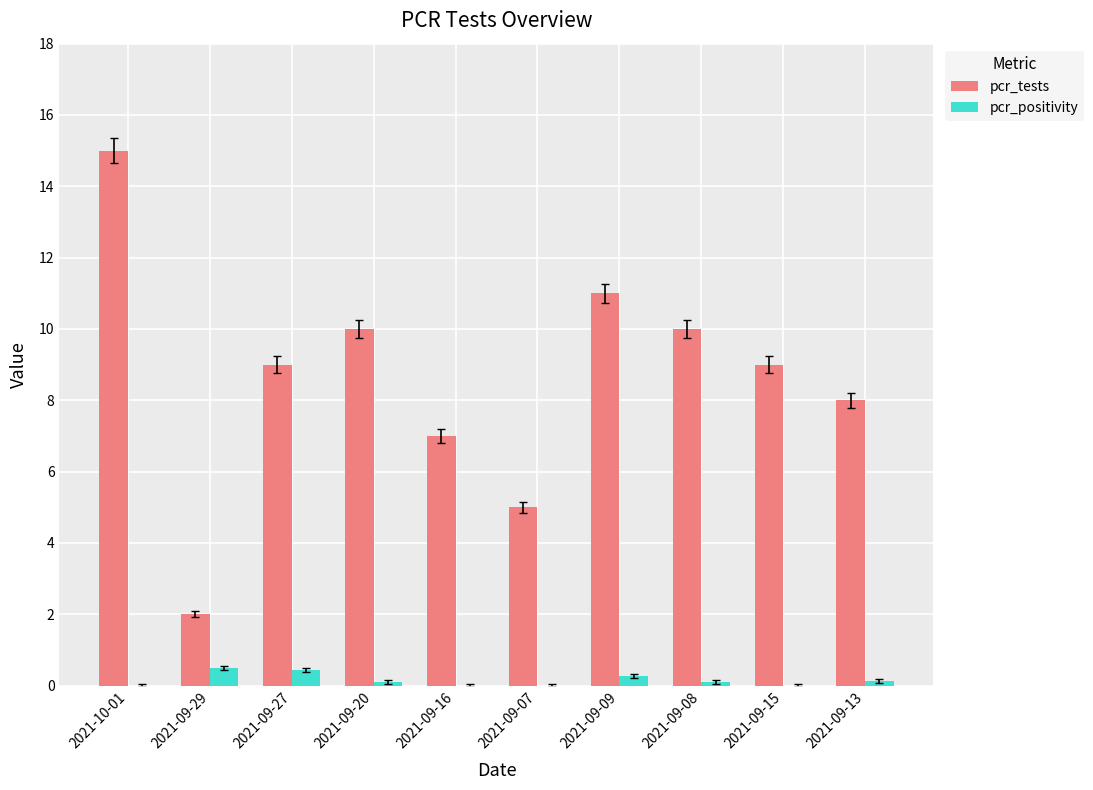

Between 2021-09-08 and 2021-09-13, which series saw the biggest shift?

pcr_tests